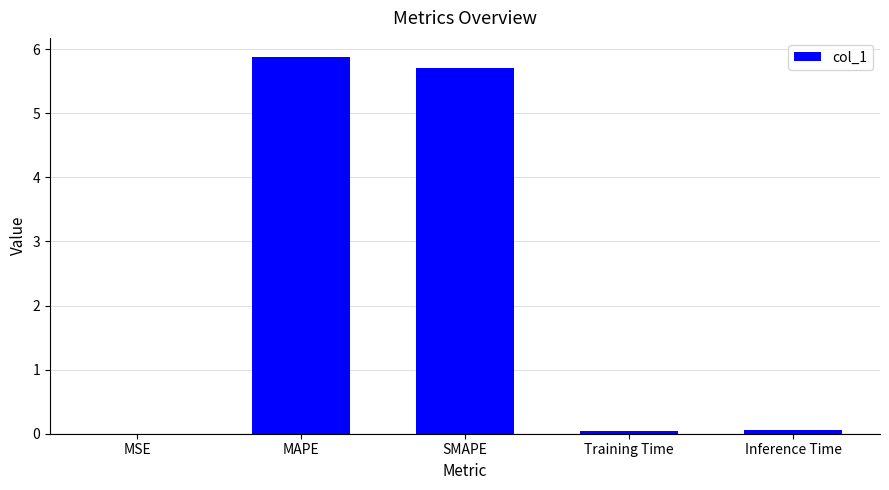

The value at SMAPE is 5.7. True or false?

True